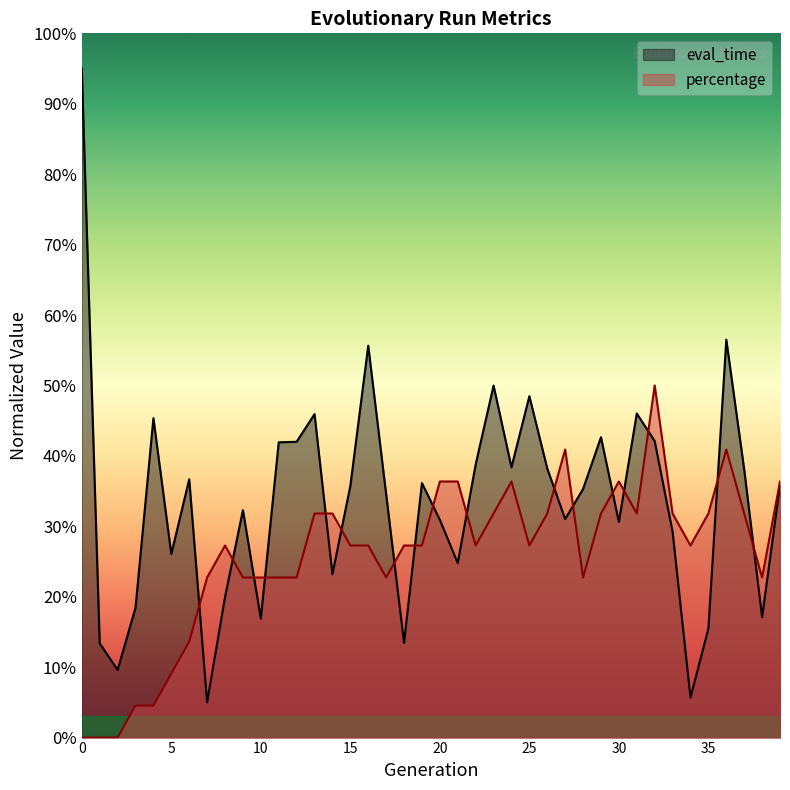

What is the value of the eval_time point at the 25th from the left?

0.4